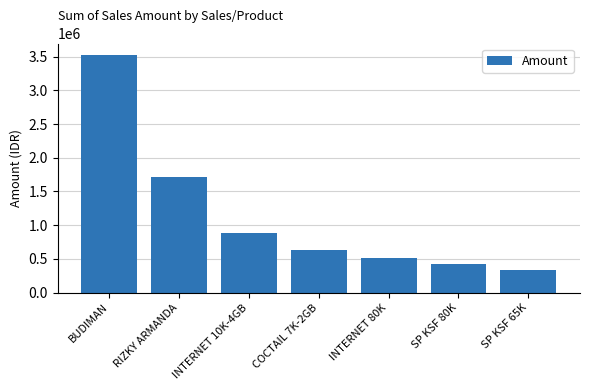

What is the sum of all values?

8033444